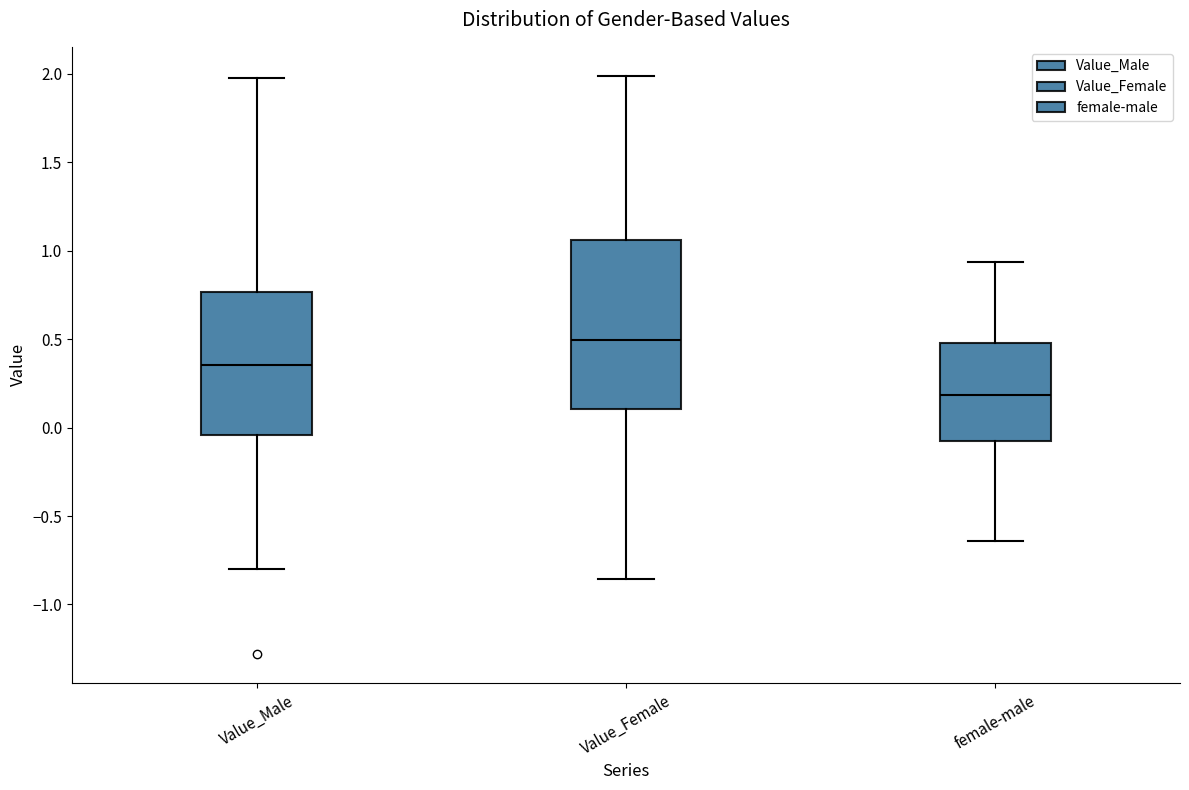

Reading left to right, transcribe this box plot: for each box, give where its median line is, the range the box spans, and where its two whiskers end, as read against the y-axis. The values are not printed on the chart, so give them approximately, as read against the axis.

Value_Male: median 0.35, box -0.05 to 0.75, whiskers -0.80 to 2.00
Value_Female: median 0.50, box 0.10 to 1.05, whiskers -0.85 to 2.00
female-male: median 0.20, box -0.05 to 0.50, whiskers -0.65 to 0.95